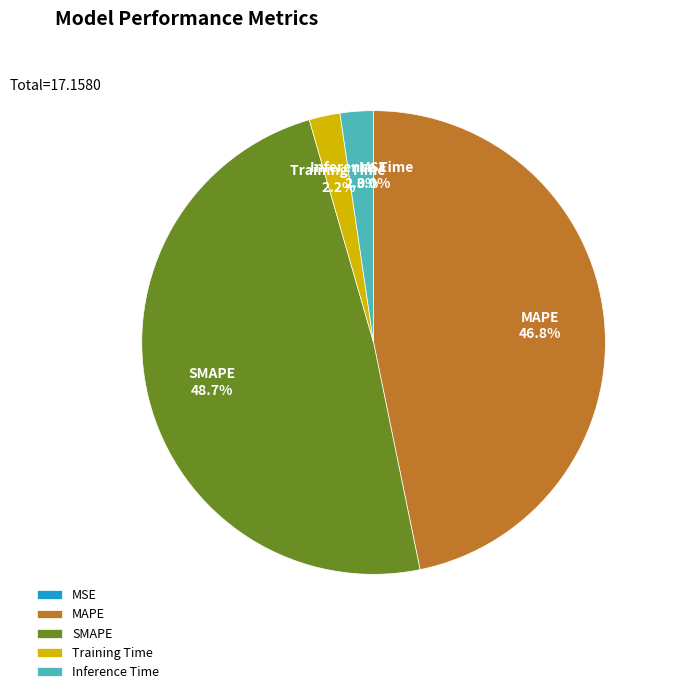

To the nearest percent, what is the average slice percentage?

20%